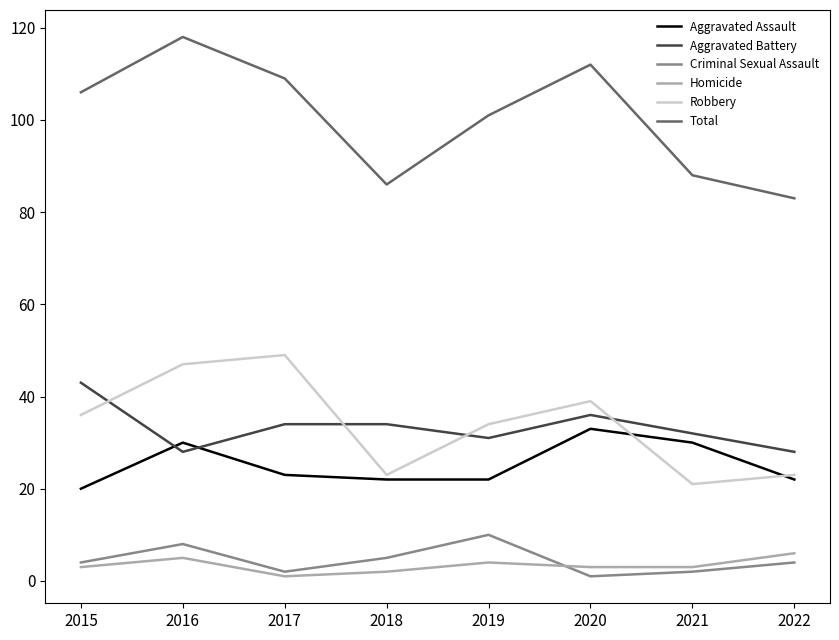

Which series changed the most between 2018 and 2021?

Aggravated Assault